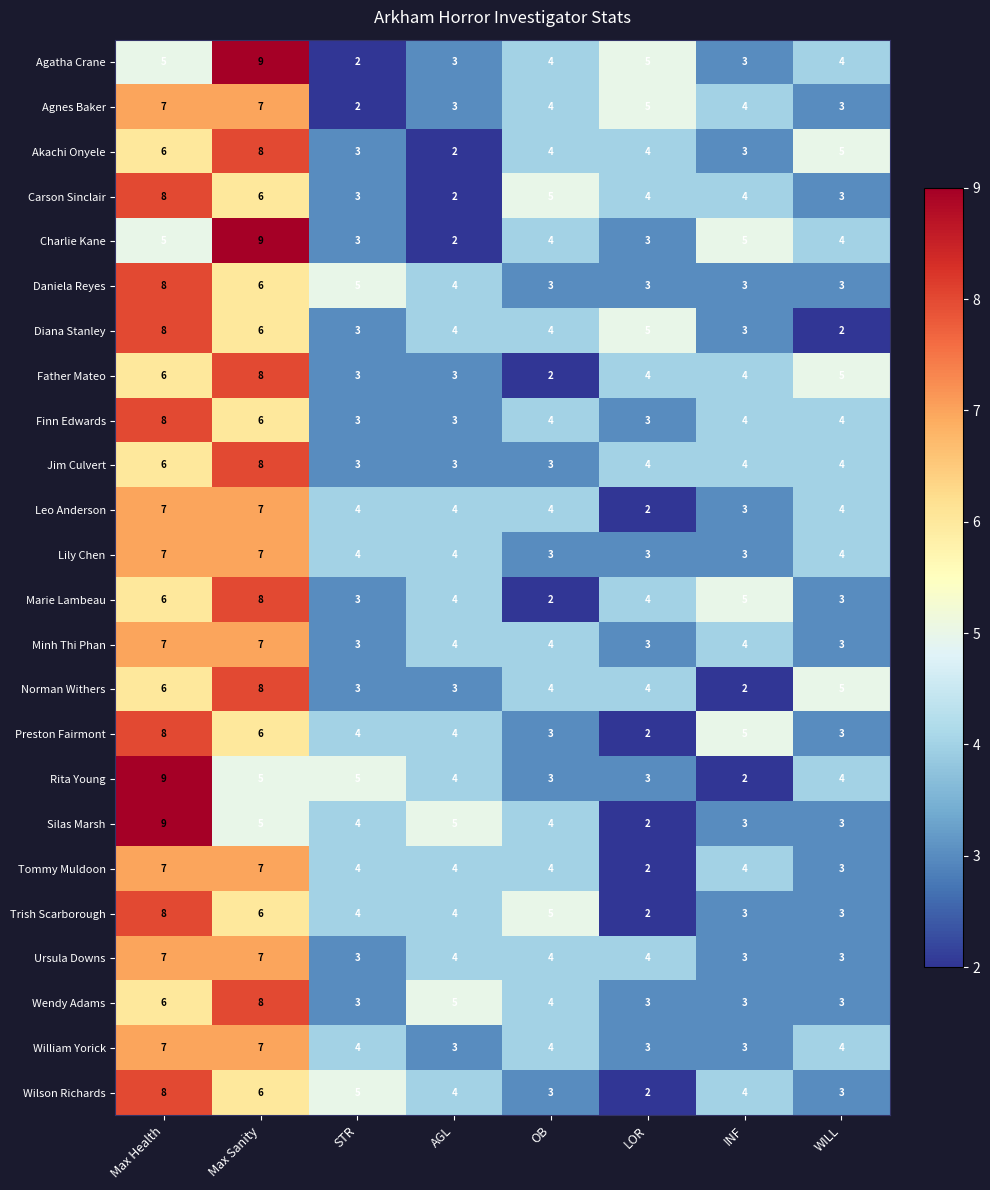

What is the average value of the Rita Young series?

4